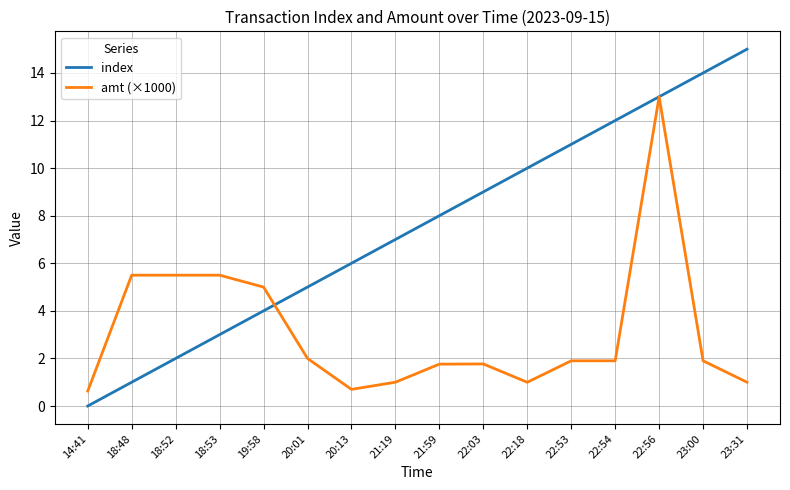

What is the difference between the maximum and second lowest values in the amt (×1000) series?

12.3